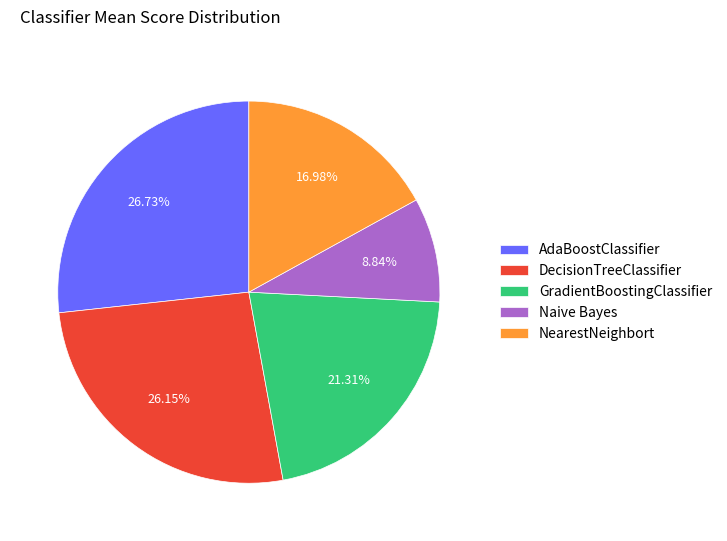

Is DecisionTreeClassifier the majority of the pie?

No